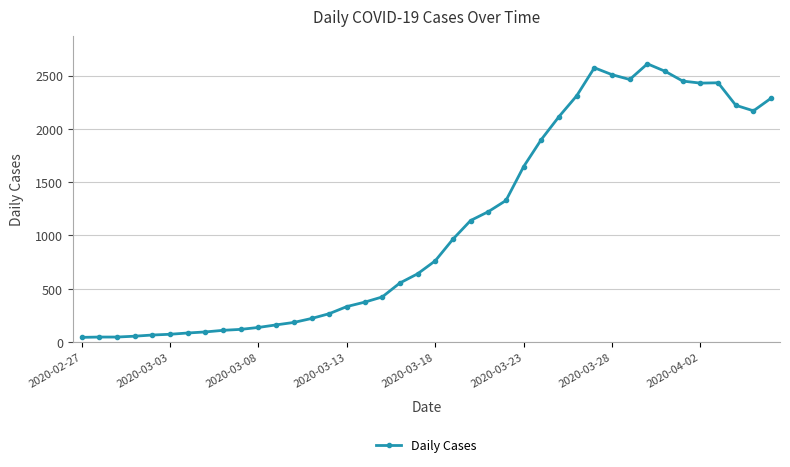

True or false: the data has more than 2 interior local peaks.

True